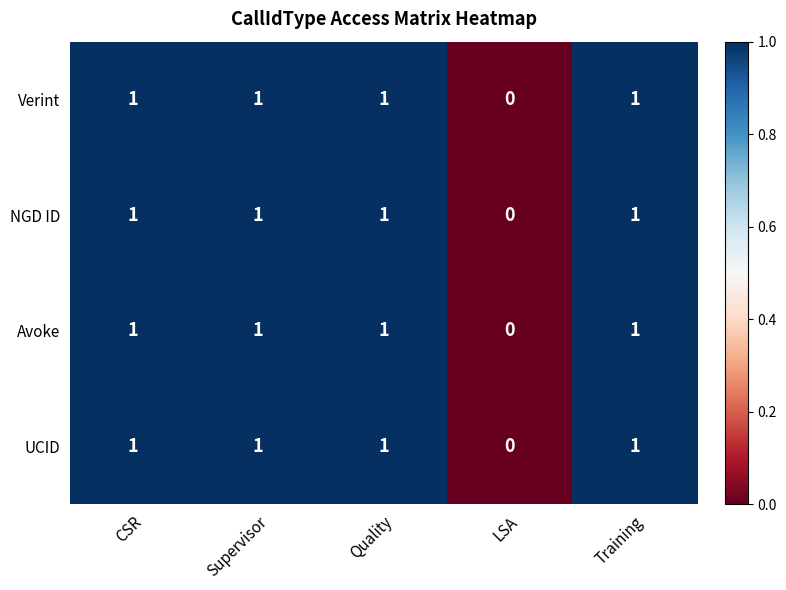

Is the value of UCID at Quality greater than the value of NGD ID at LSA?

Yes